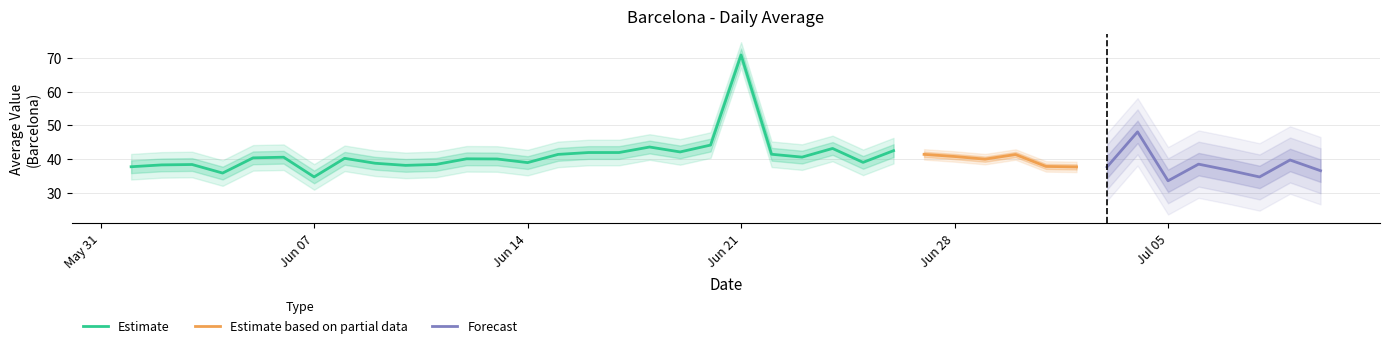

Reading left to right, extract all data points from this chart.

37.7	38.2	38.3	35.8	40.3	40.5	34.6	40.2	38.7	38.1	38.3	40.0	40.0	38.9	41.3	41.9	41.9	43.5	42.1	44.1	70.9	41.4	40.5	43.1	39.0	42.4	41.3	40.7	39.9	41.3	37.7	37.6	37.6	48.0	33.5	38.4	36.6	34.6	39.7	36.5